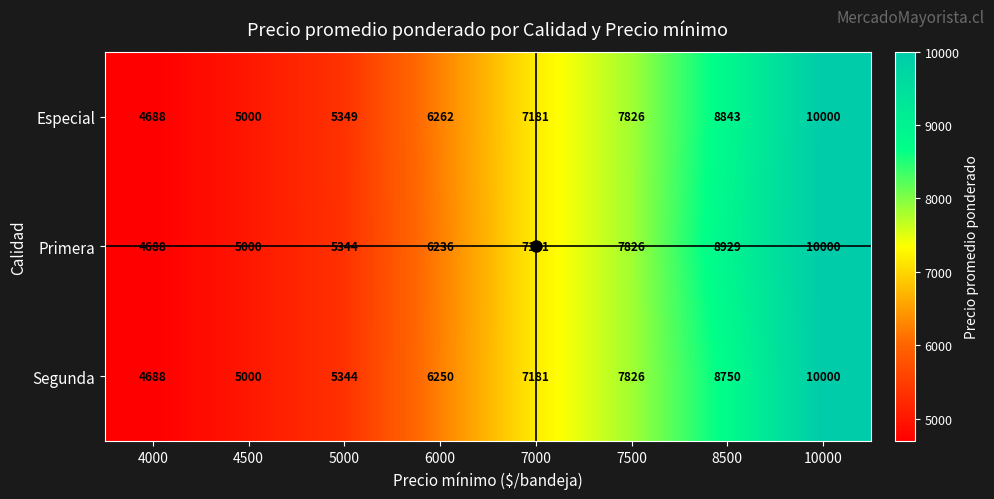

Is the value of Segunda at 4000 greater than the value of Especial at 7500?

No